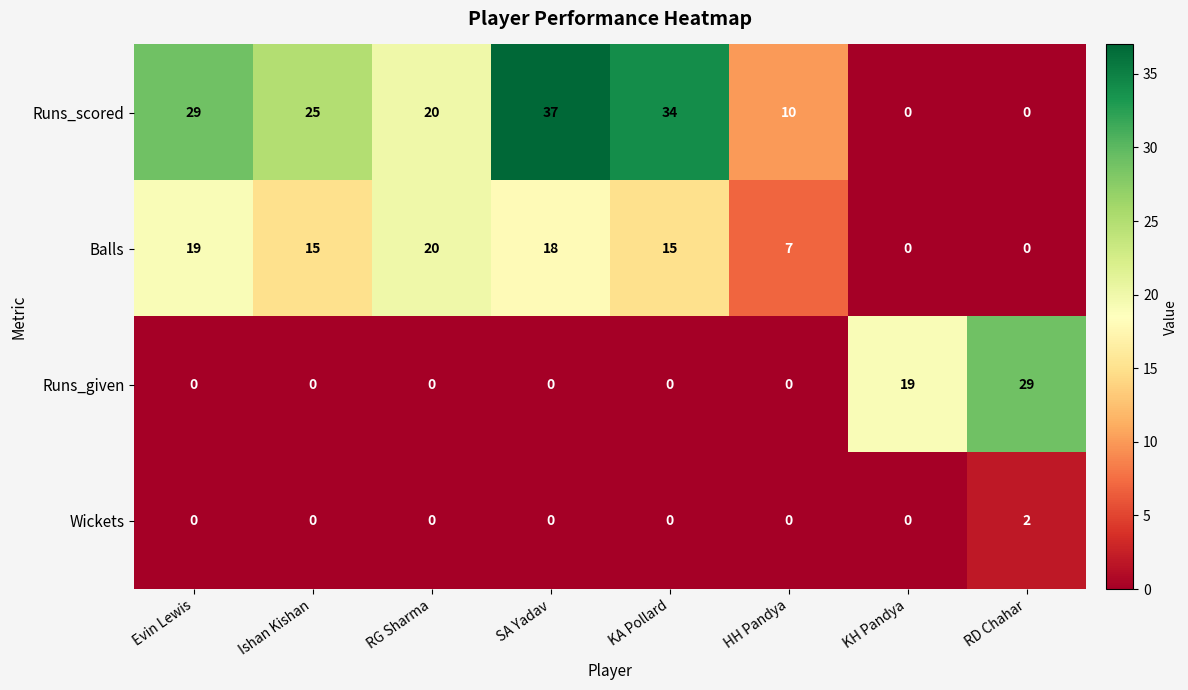

The value of Runs_given at SA Yadav is 15. True or false?

False